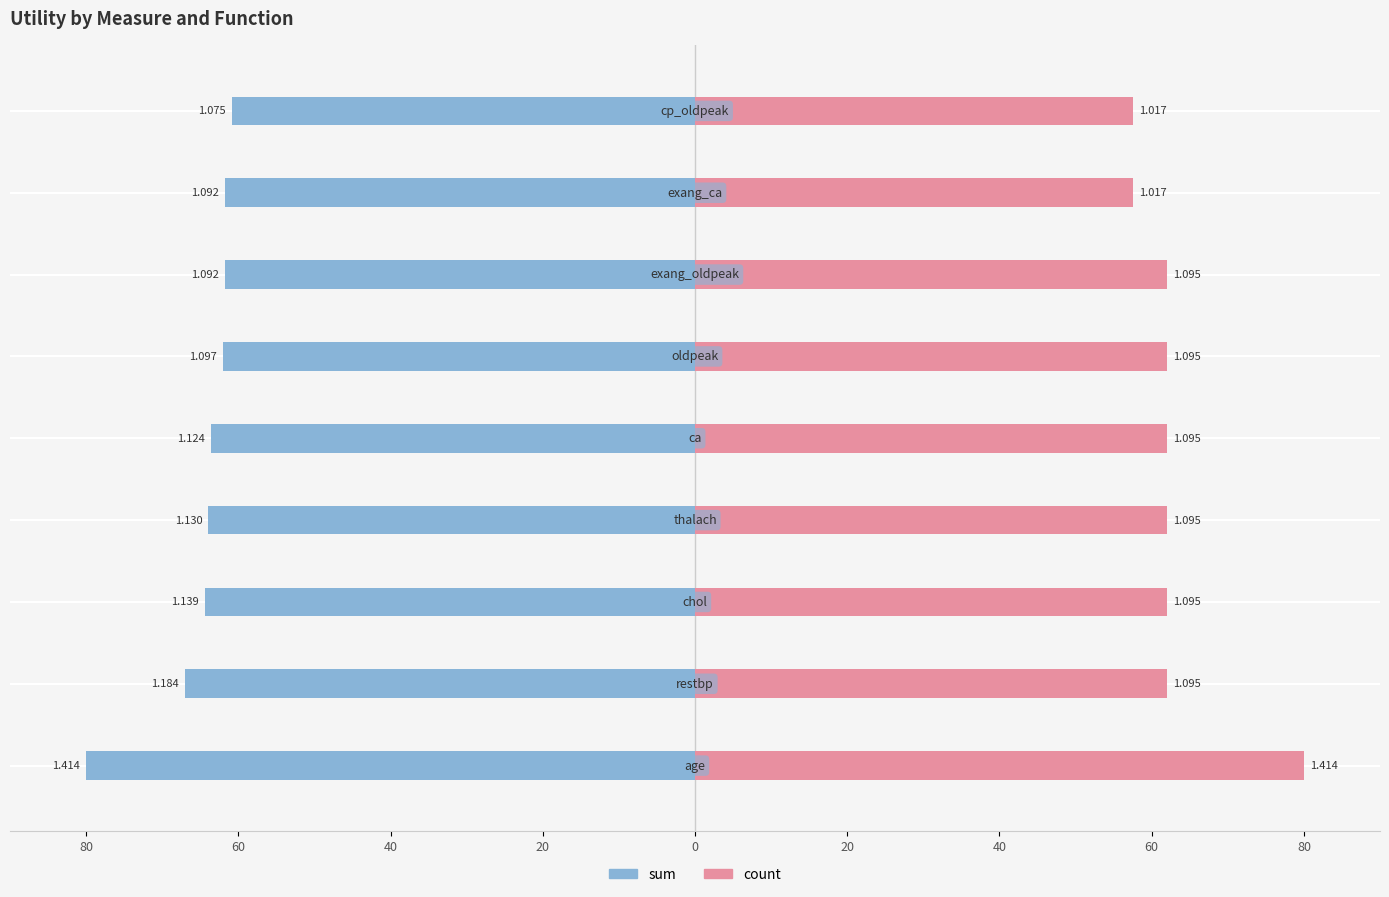

Which series has the largest range (max minus min)?

count